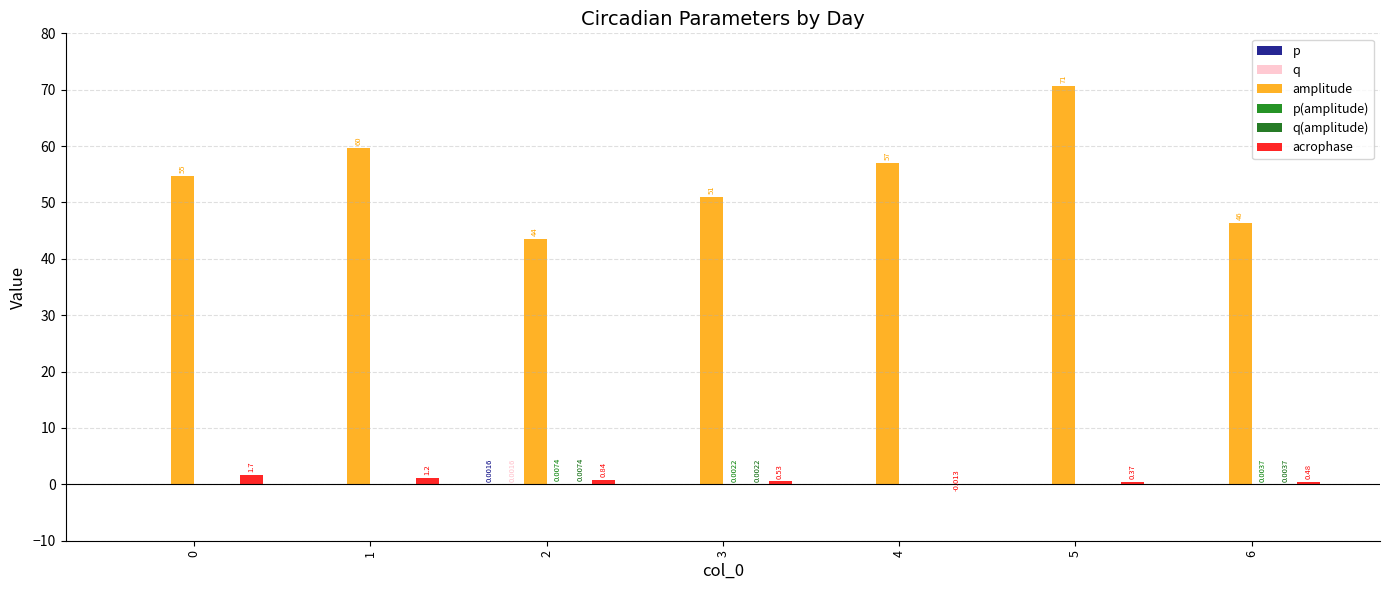

At 6, list the series in order from largest to smallest.

amplitude, acrophase, p(amplitude), q(amplitude), p, q